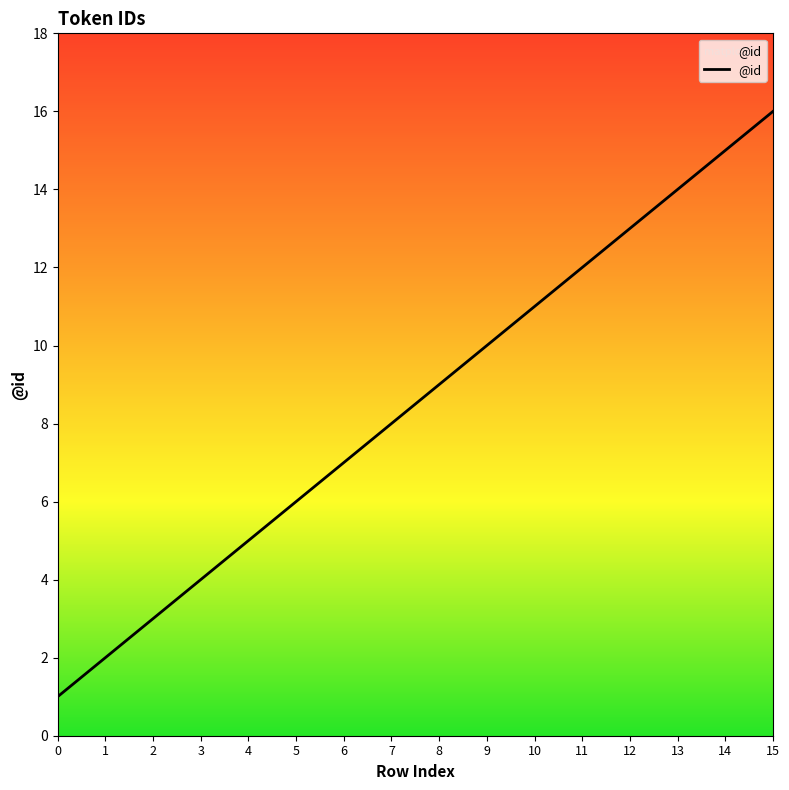

Rank the categories by value from highest to lowest.

15, 14, 13, 12, 11, 10, 9, 8, 7, 6, 5, 4, 3, 2, 1, 0